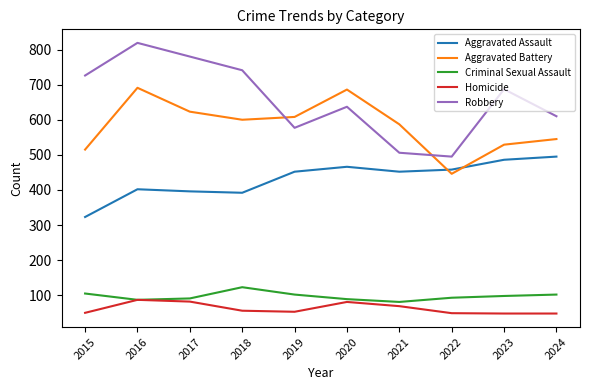

At which label does Robbery reach its peak?

2016